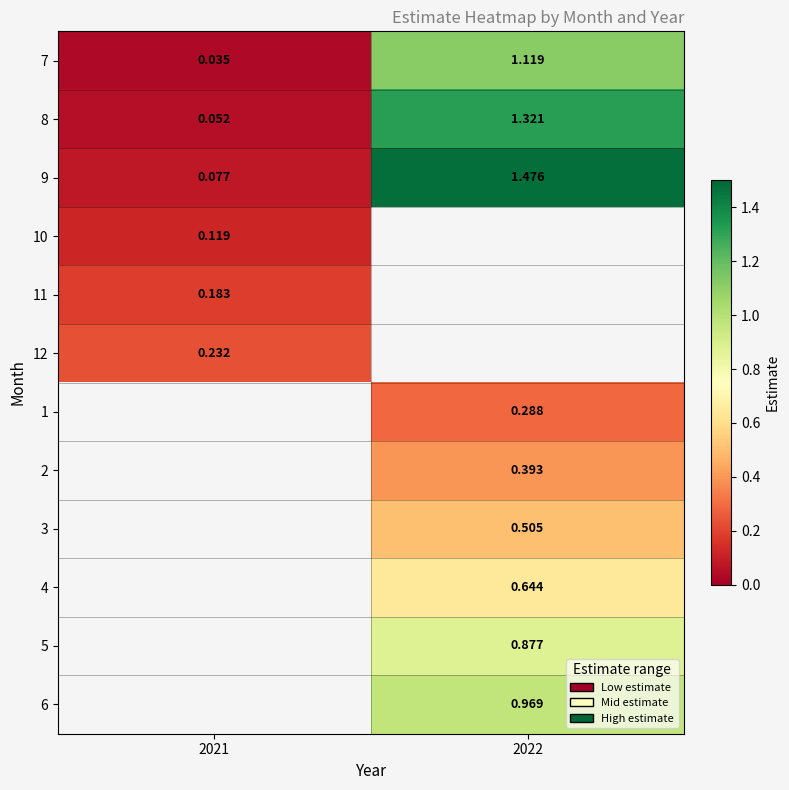

Is the value of 7 at 2021 greater than the value of 11 at 2021?

No